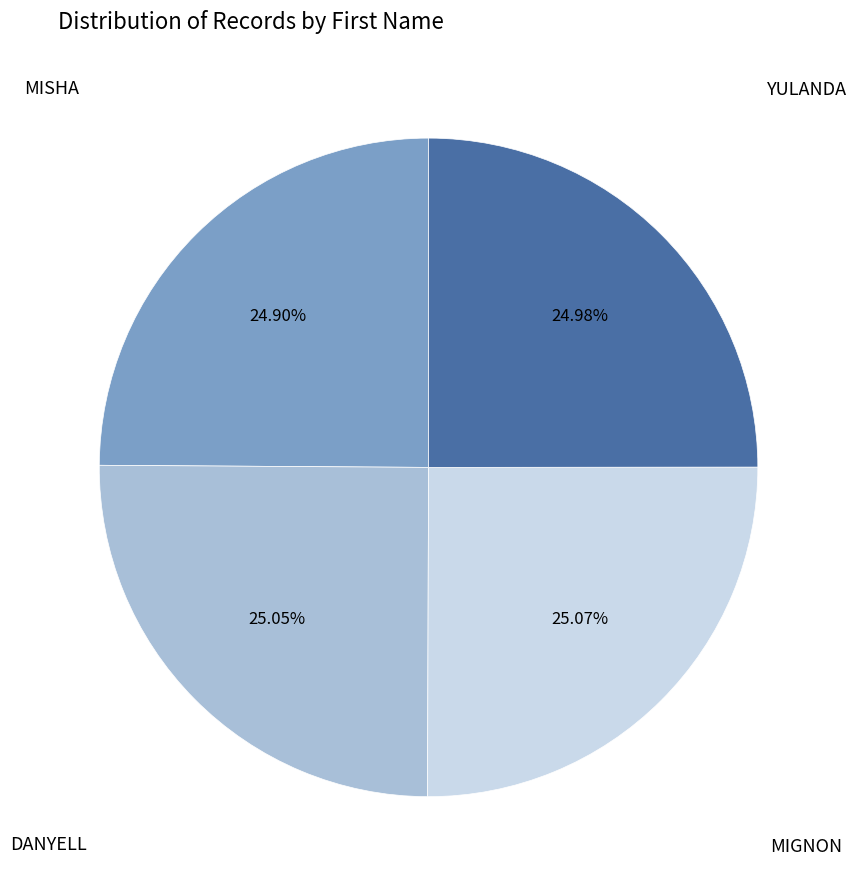

What is the ratio of the value at DANYELL to the value at YULANDA?

1.0